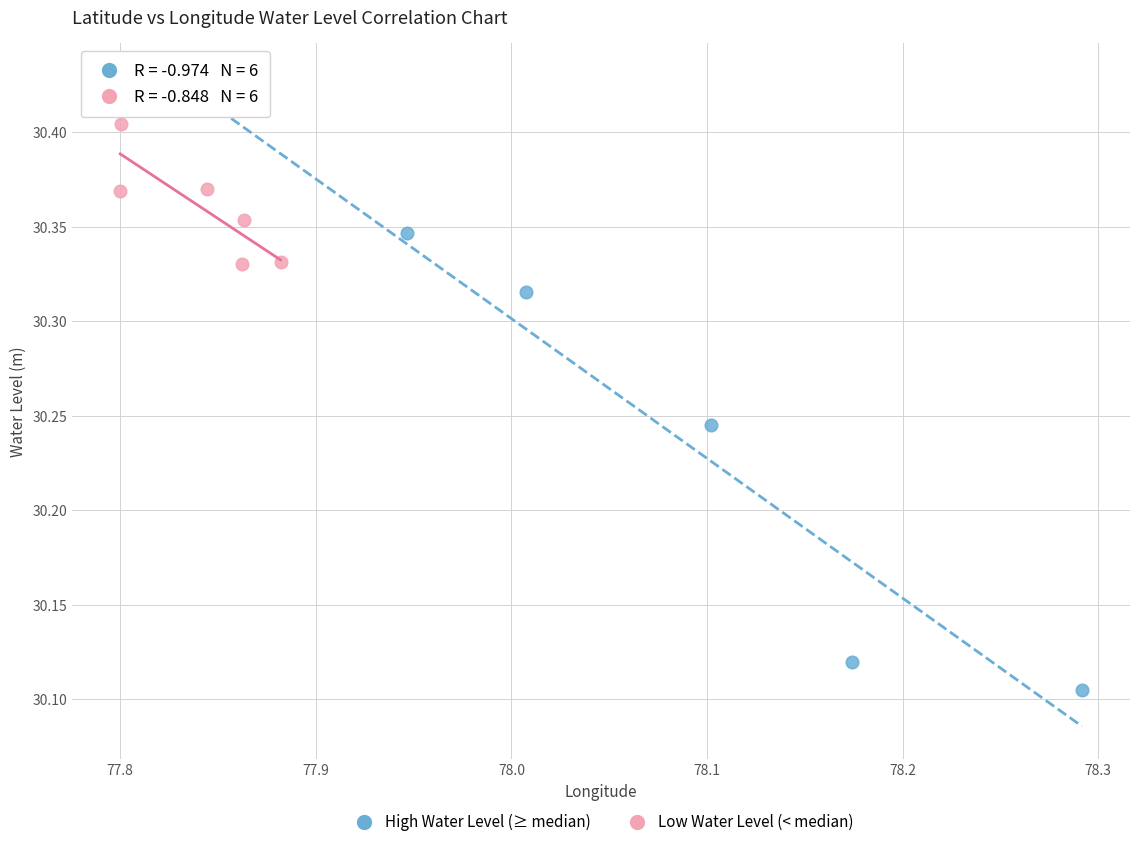

What are all the series names shown in the legend?

High Water Level (≥ median), Low Water Level (< median)